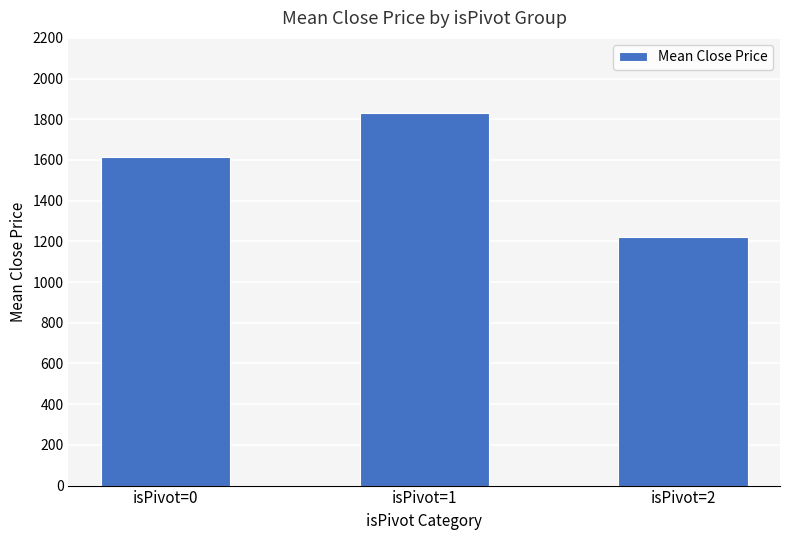

Is it true that the value at isPivot=0 is 2507.3?

False